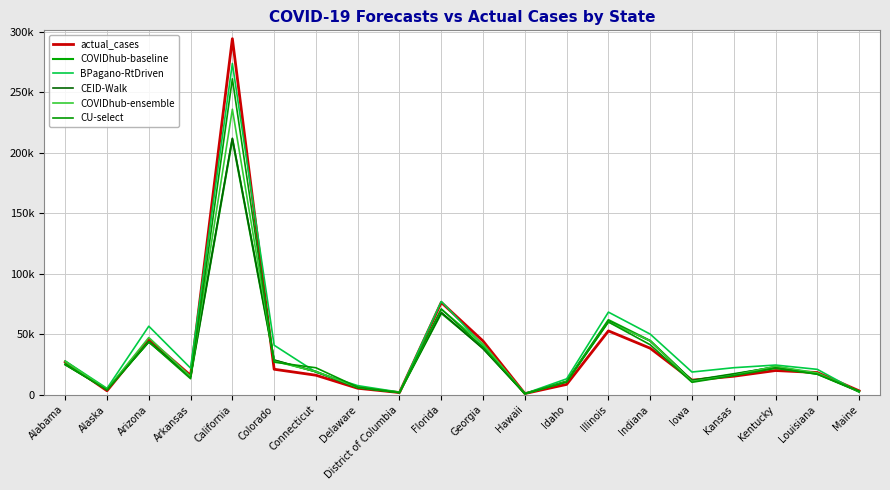

List the labels in order of COVIDhub-baseline value, smallest first.

Hawaii, District of Columbia, Maine, Alaska, Delaware, Idaho, Iowa, Arkansas, Louisiana, Kansas, Connecticut, Kentucky, Alabama, Colorado, Georgia, Arizona, Indiana, Illinois, Florida, California